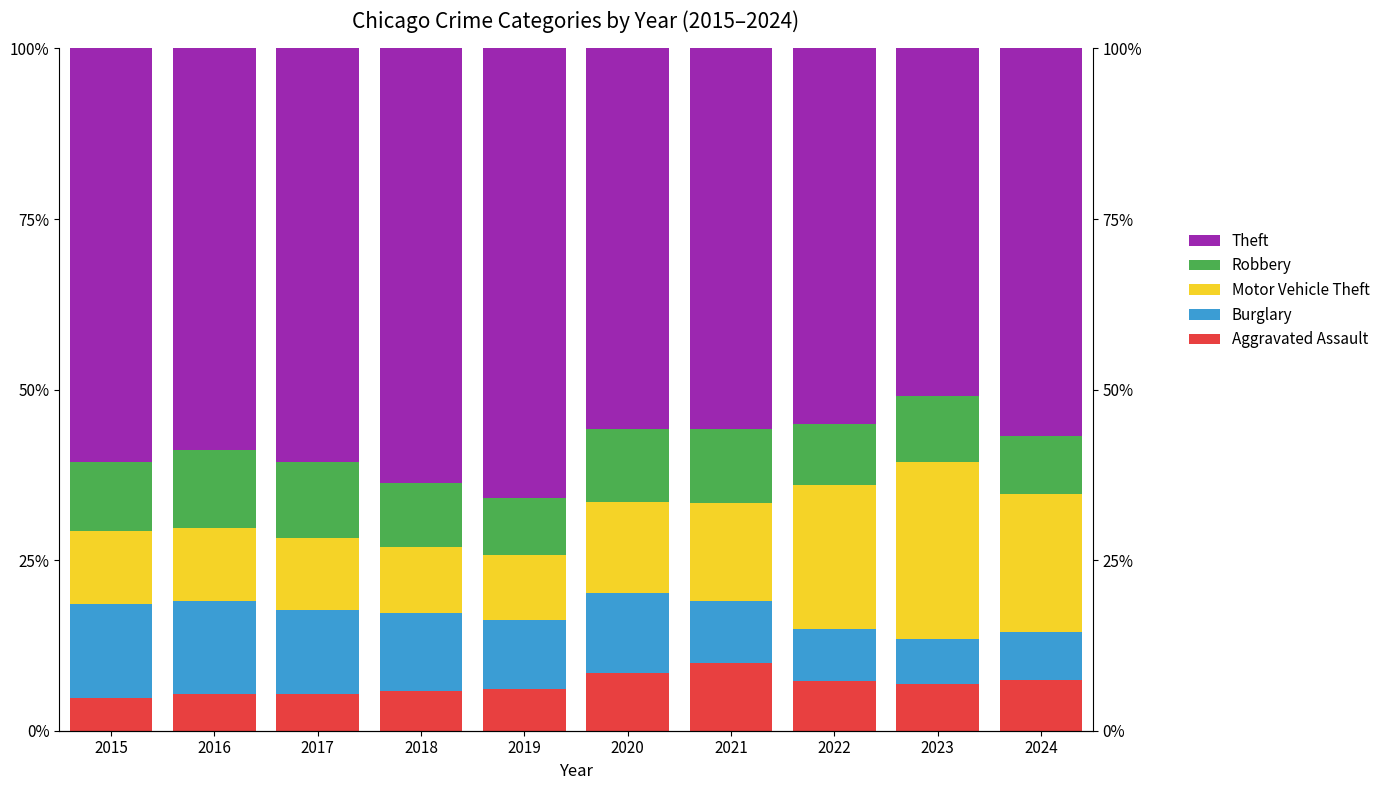

What is the difference between the maximum and minimum values in the Aggravated Assault series?

5.2